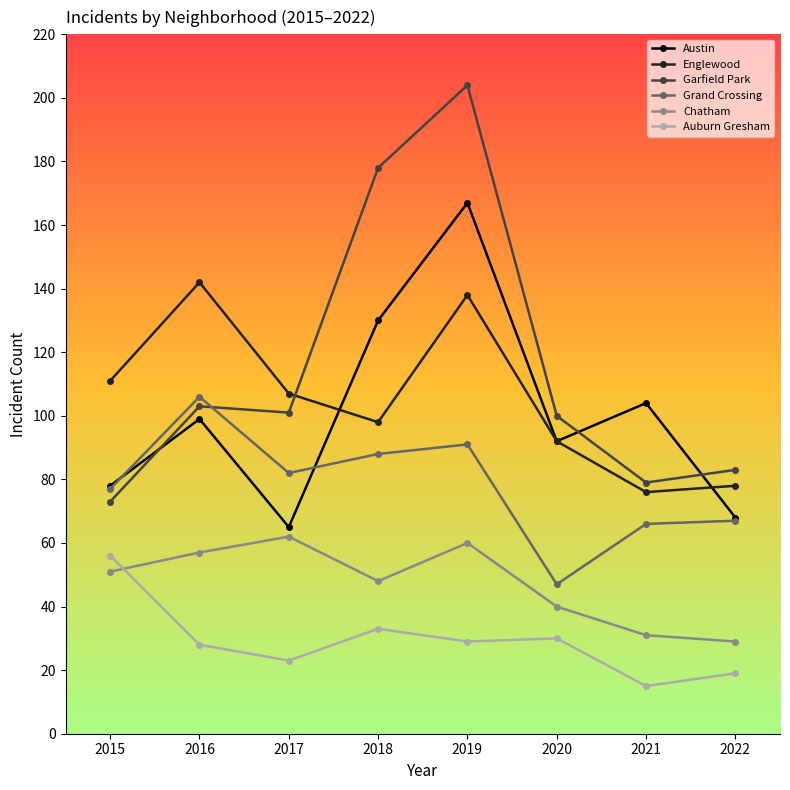

True or false: Chatham has a value of 57 at 2016.

True